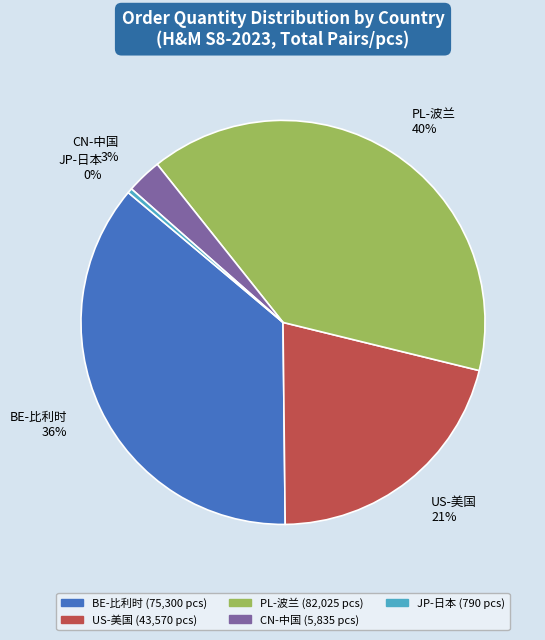

To the nearest percent, what portion does PL-波兰 represent?

40%